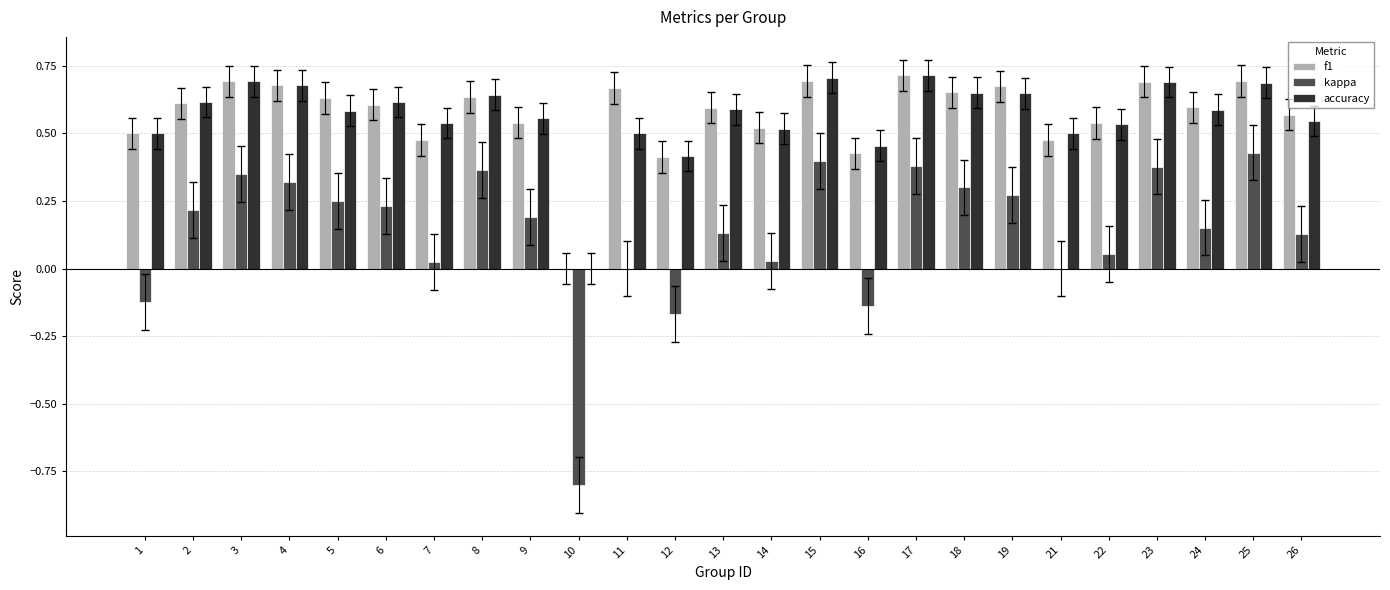

Which series has the largest range (max minus min)?

kappa